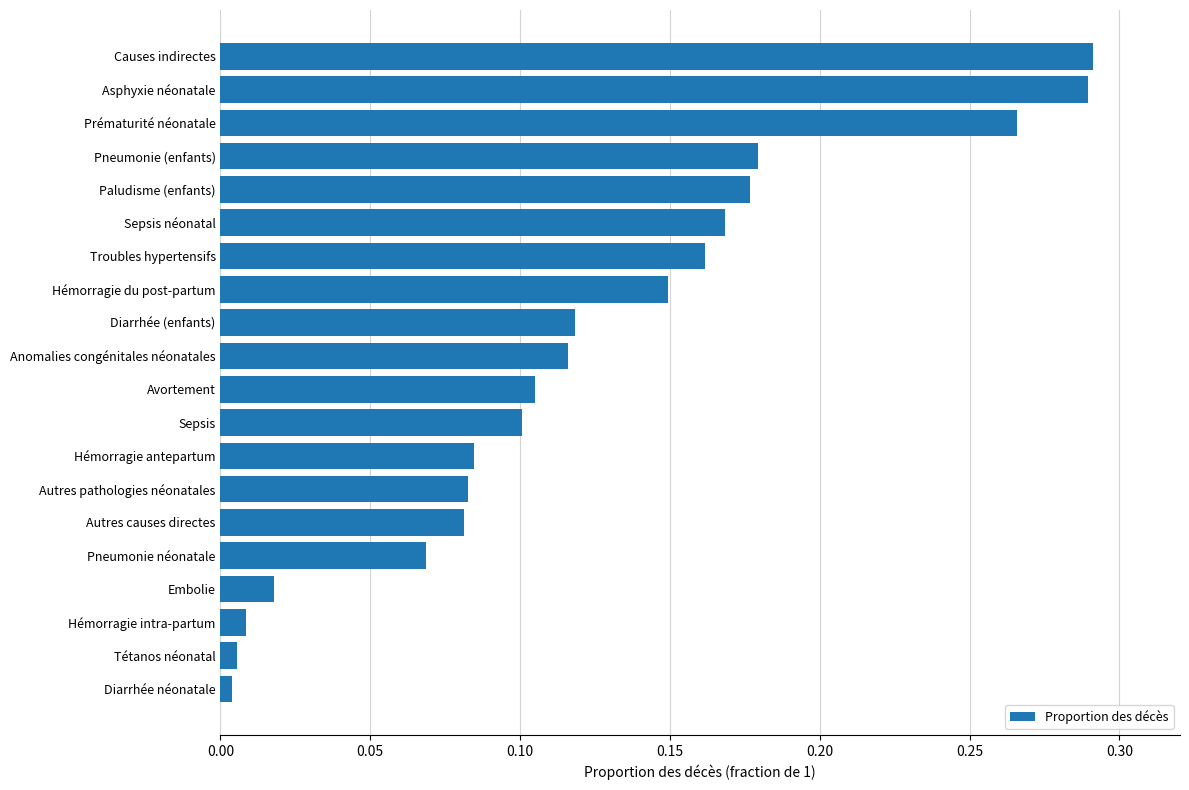

The chart shows a value of 0.0 at Diarrhée (enfants). True or false?

False